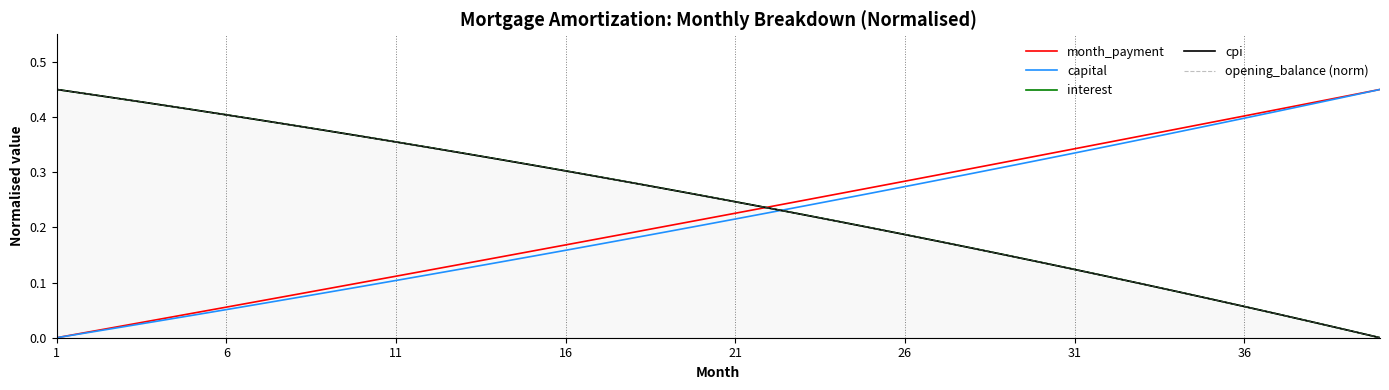

How many intersections are there between cpi and capital?

1